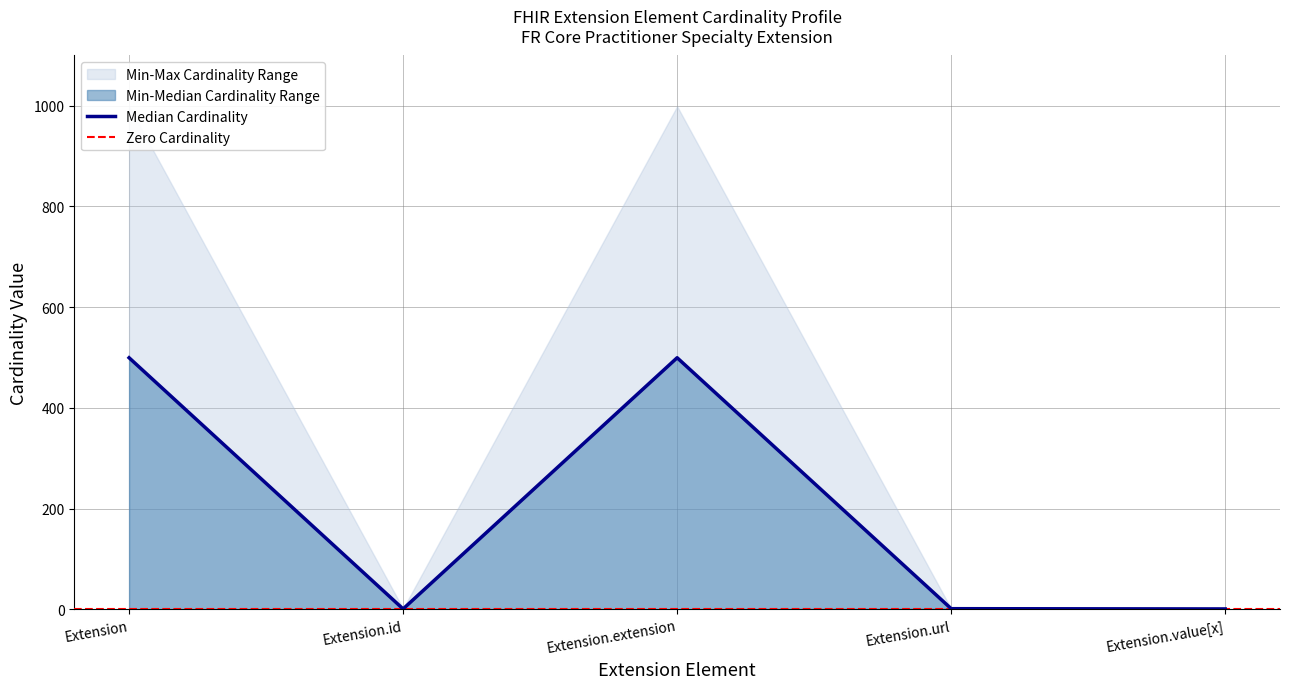

How many data points are less than 1?

2